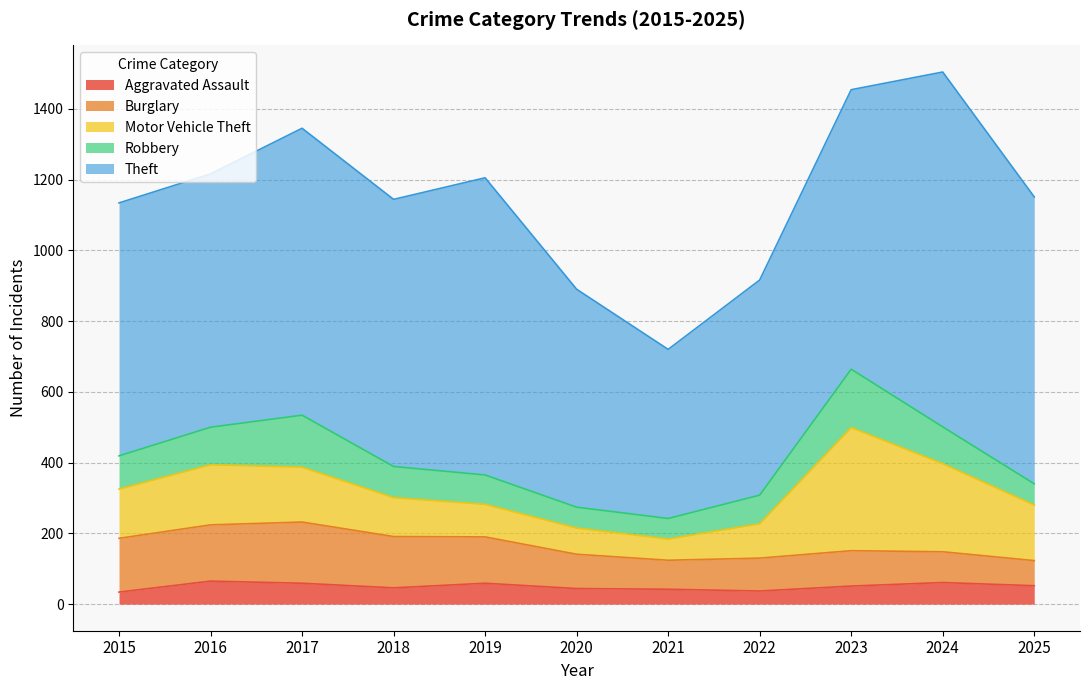

What value does the Motor Vehicle Theft series have at 2019, to the nearest 10?

90